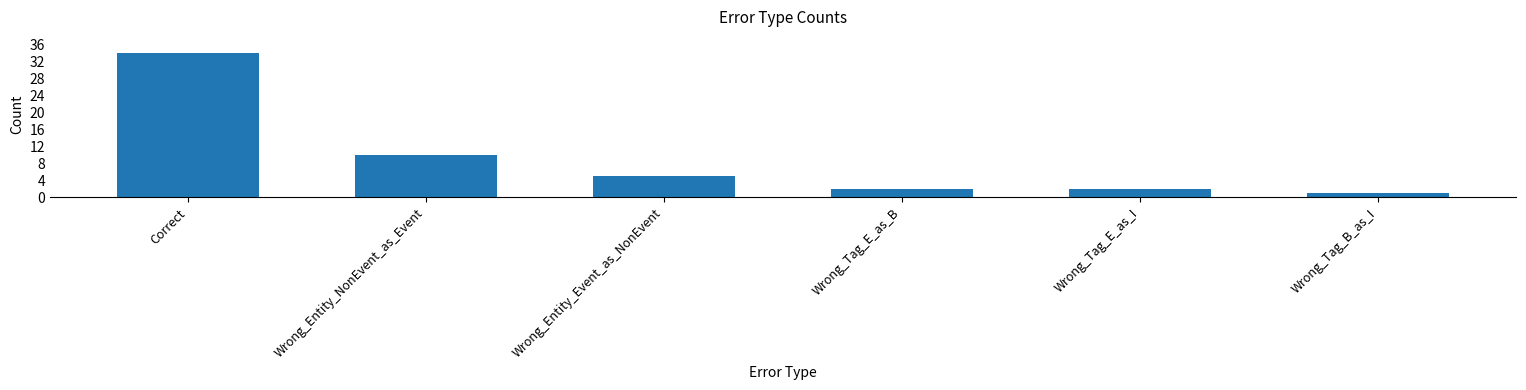

What is the sum of the values at Wrong_Entity_Event_as_NonEvent and Wrong_Tag_E_as_B?

7